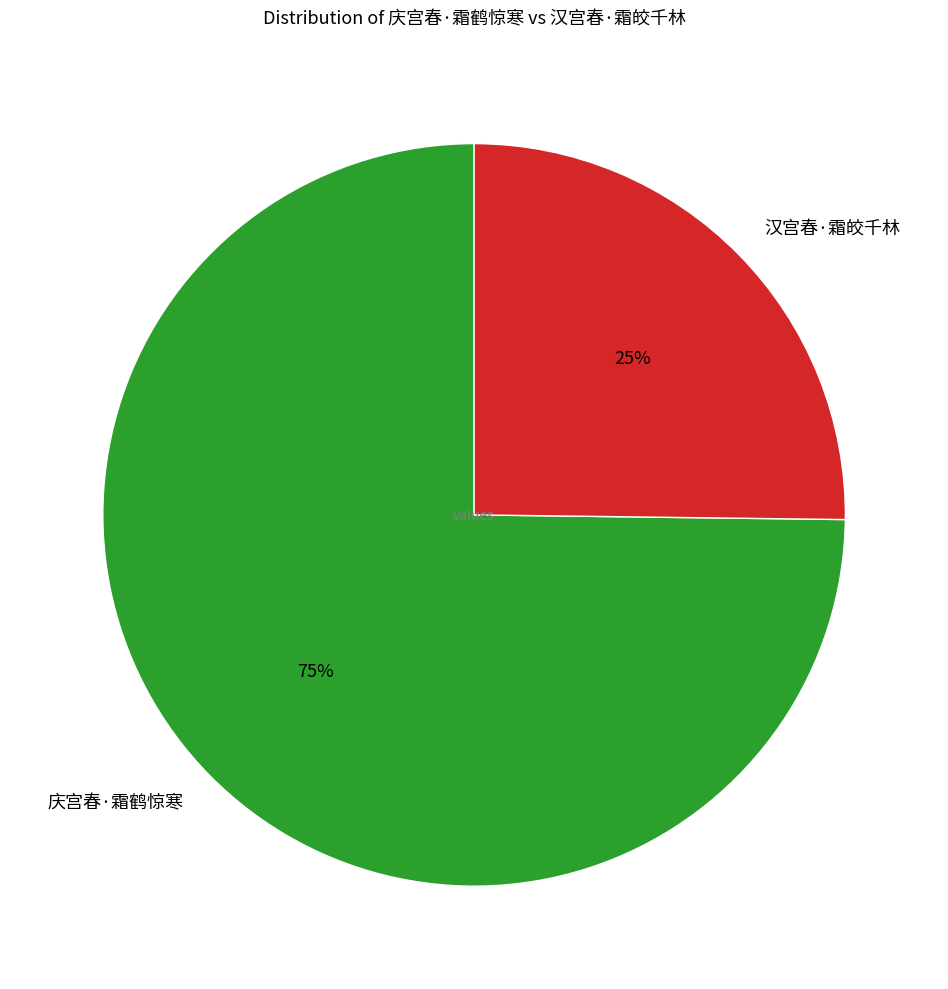

Is it true that 庆宫春·霜鹤惊寒 is 65% of the pie?

False